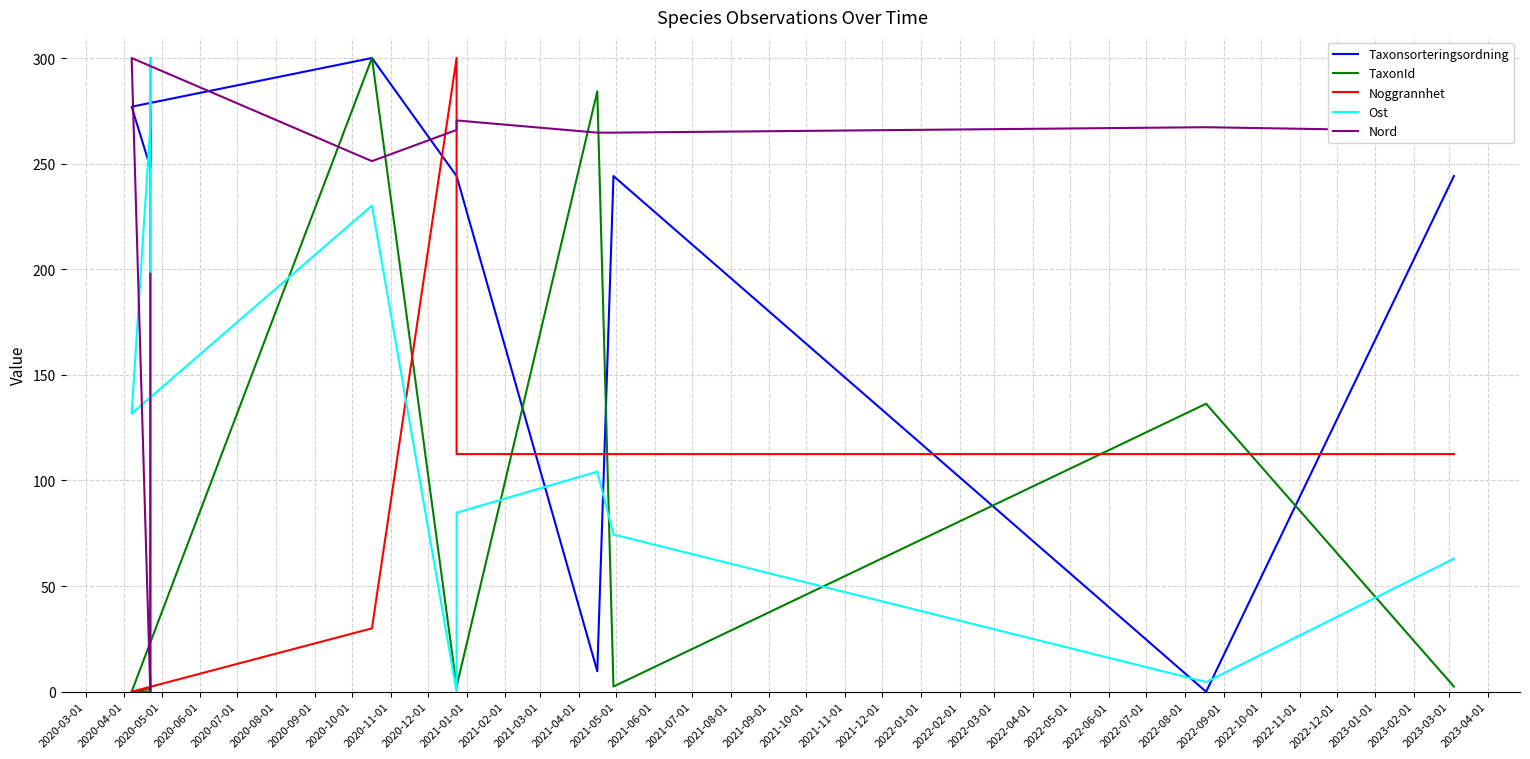

How many times do Ost and TaxonId cross each other?

6